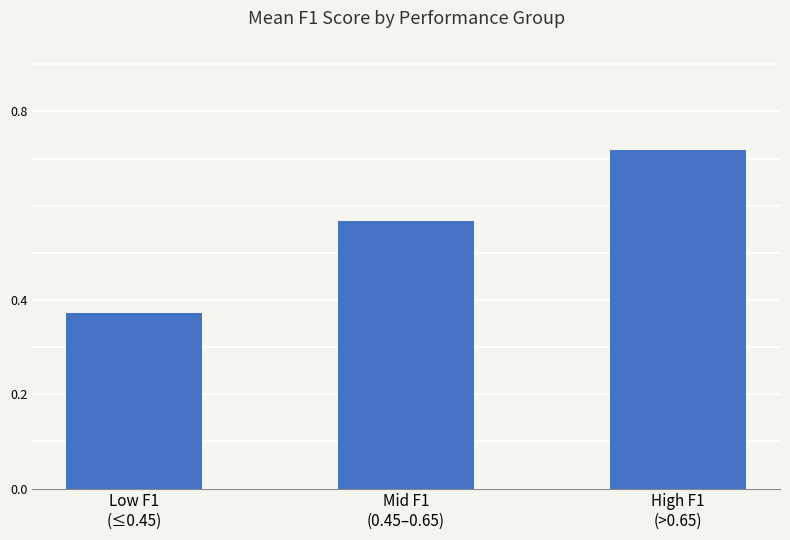

Between Mid F1
(0.45–0.65) and Low F1
(≤0.45), which is larger?

Mid F1
(0.45–0.65)